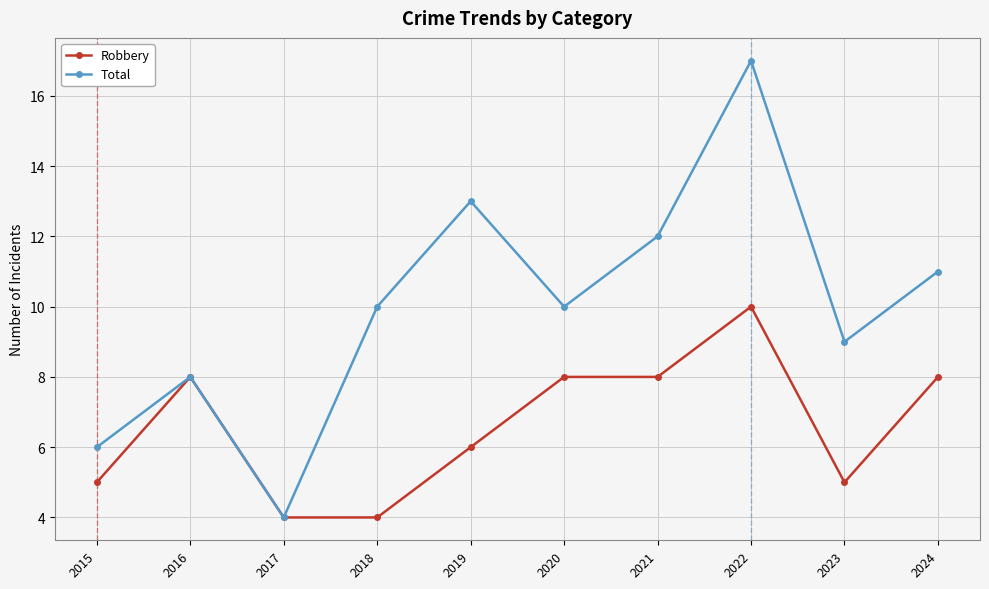

Rank the series by their maximum value, from highest to lowest.

Total, Robbery